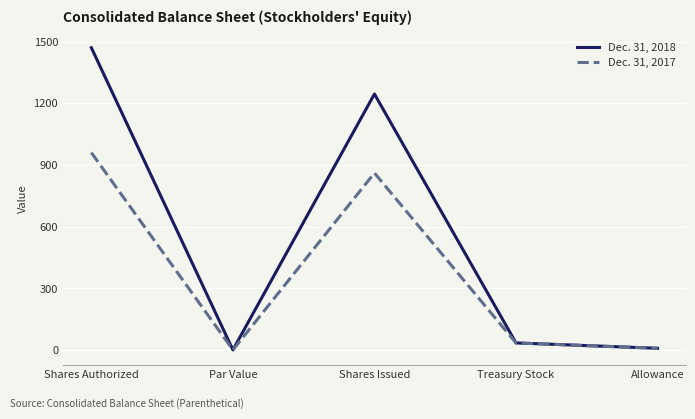

What is the total value across all series at Shares Authorized?

2430